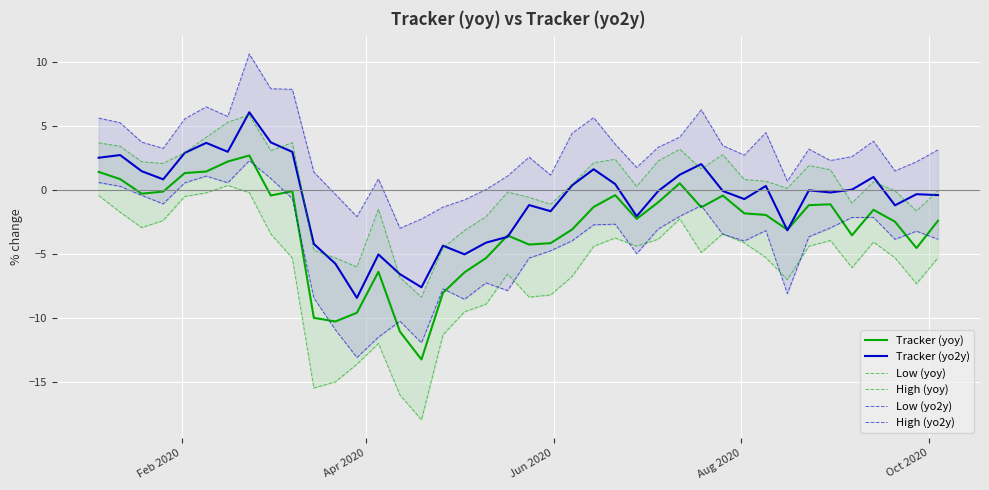

Rank the series by their maximum value, from lowest to highest.

Low (yoy), Low (yo2y), Tracker (yoy), High (yoy), Tracker (yo2y), High (yo2y)